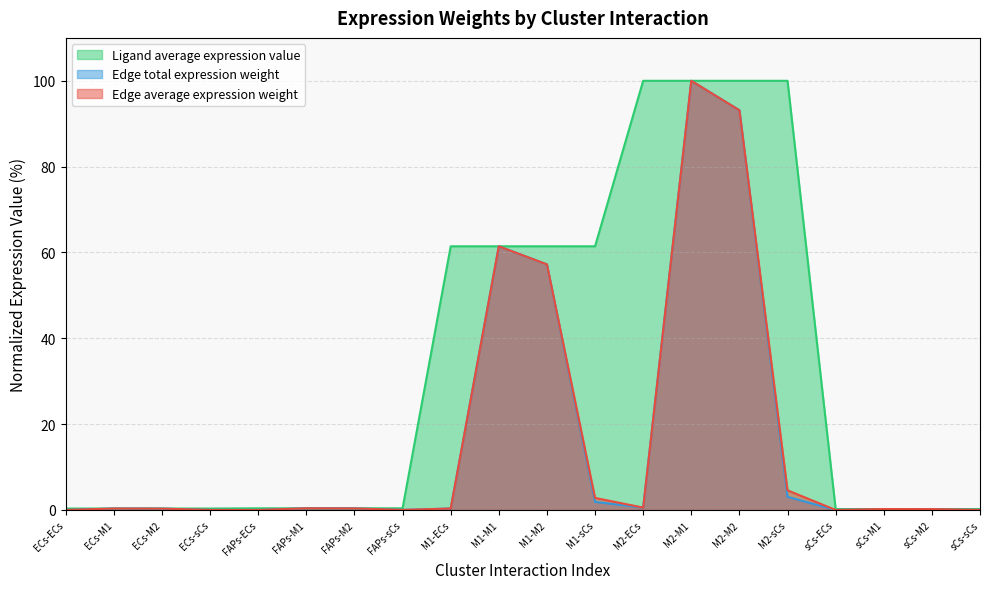

Does the chart have visible grid lines?

Yes